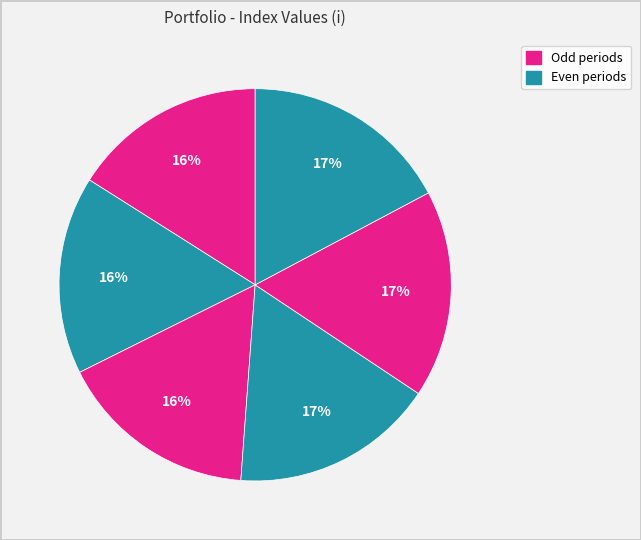

How many segments does this pie chart have?

6